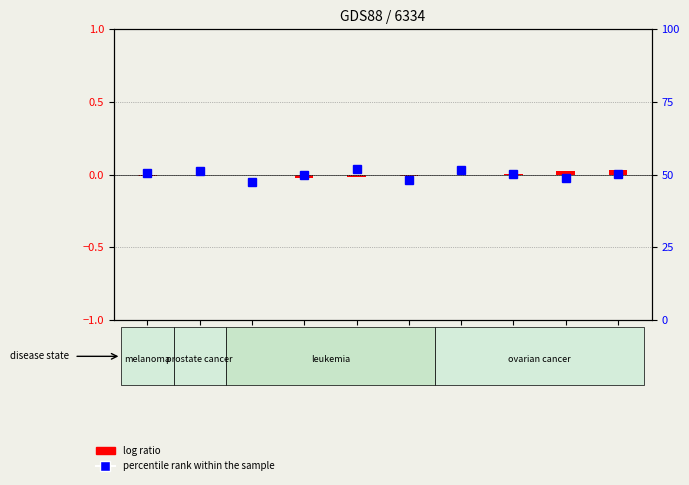

At which label is percentile rank within the sample closest to 49?

GSM2178